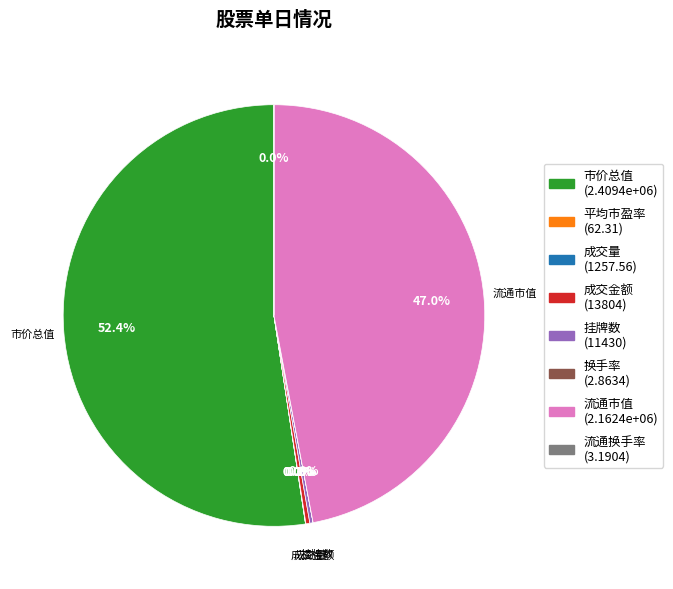

What percentage is the 市价总值 slice, to the nearest percent?

52%